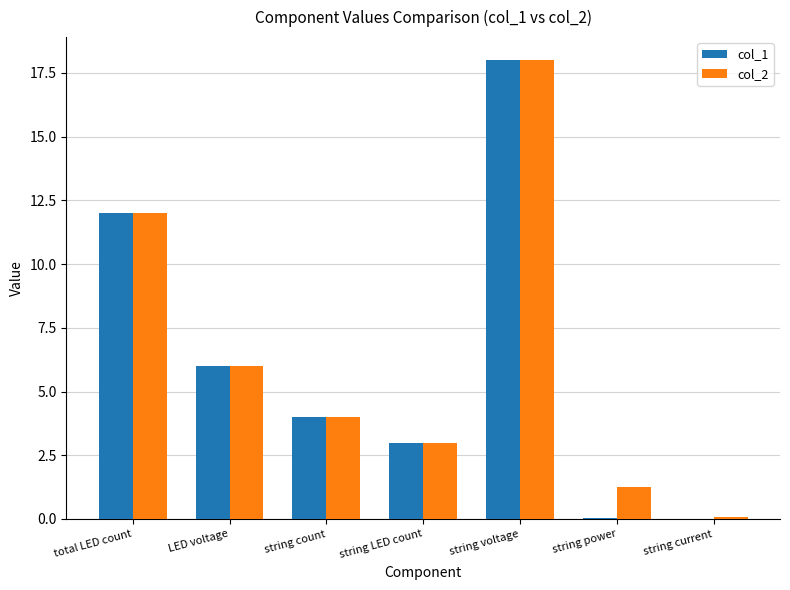

The col_1 series shows 17.2 at total LED count. True or false?

False